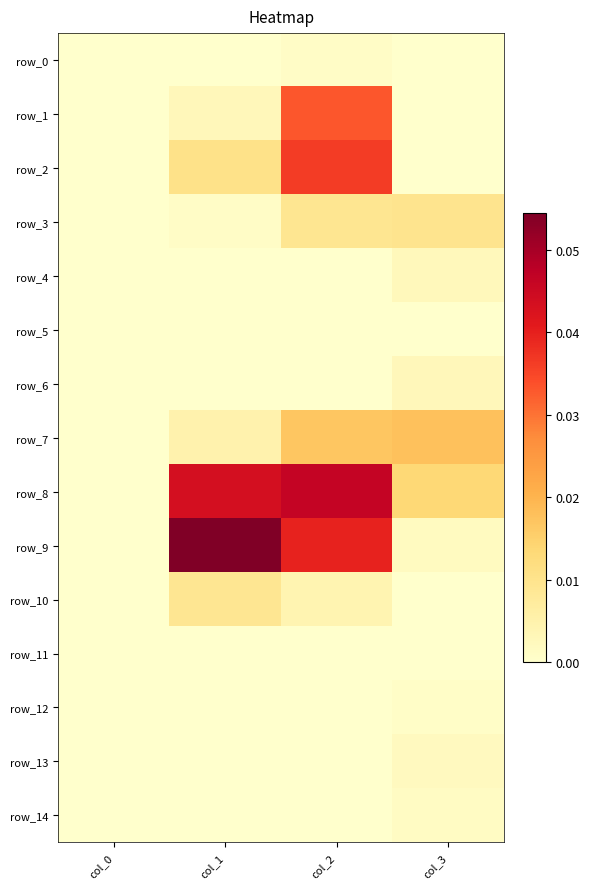

What is the greatest value displayed?

0.1